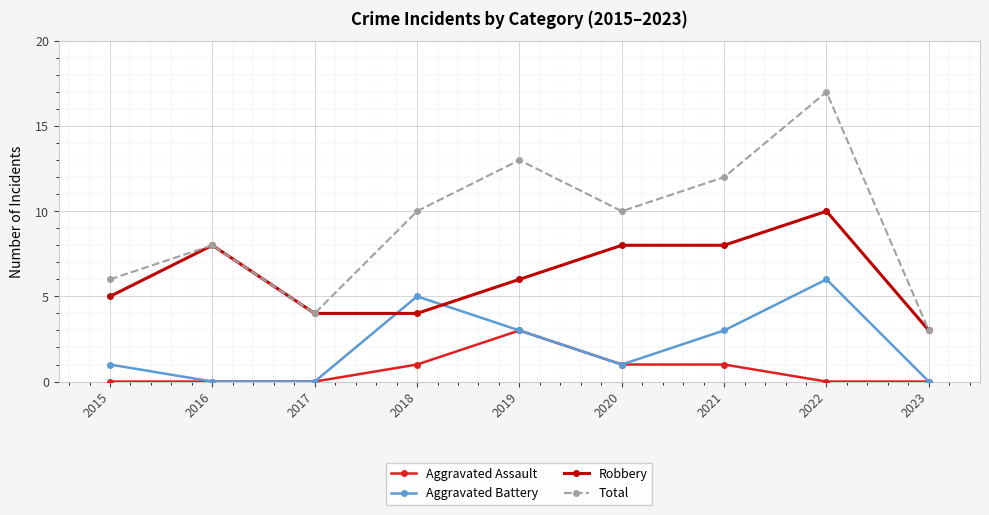

Is it true that Total equals 21 at 2021?

False